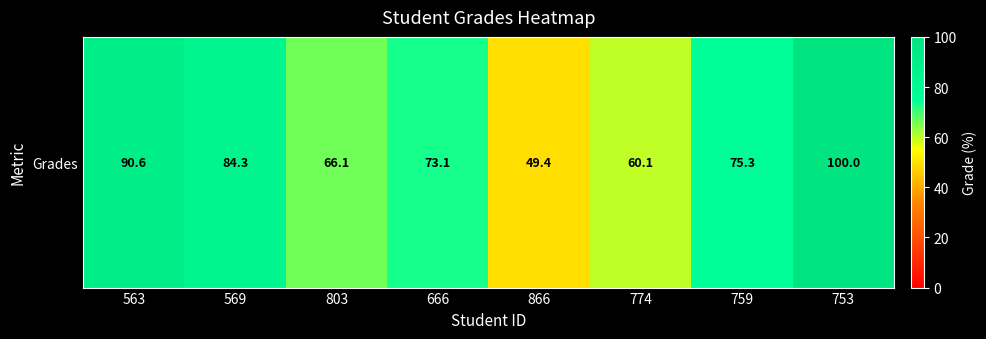

Rank the categories by value from highest to lowest.

753, 563, 569, 759, 666, 803, 774, 866